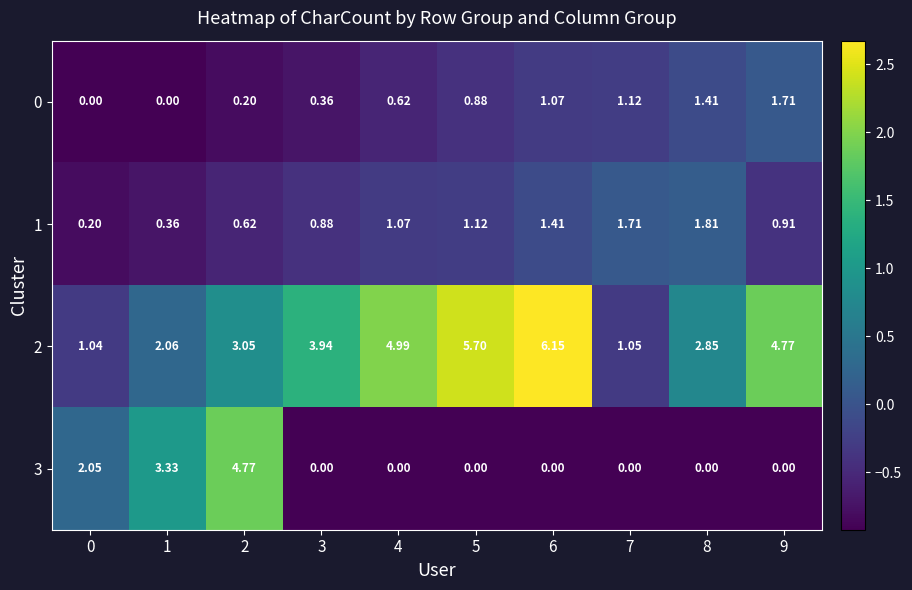

Is the value of 0 at 6 greater than the value of 1 at 8?

No